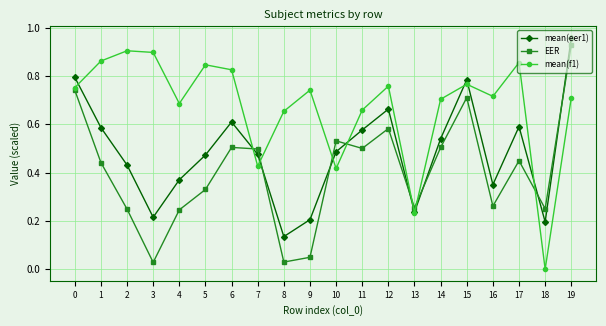

Which series changed the most between 1 and 10?

mean(f1)